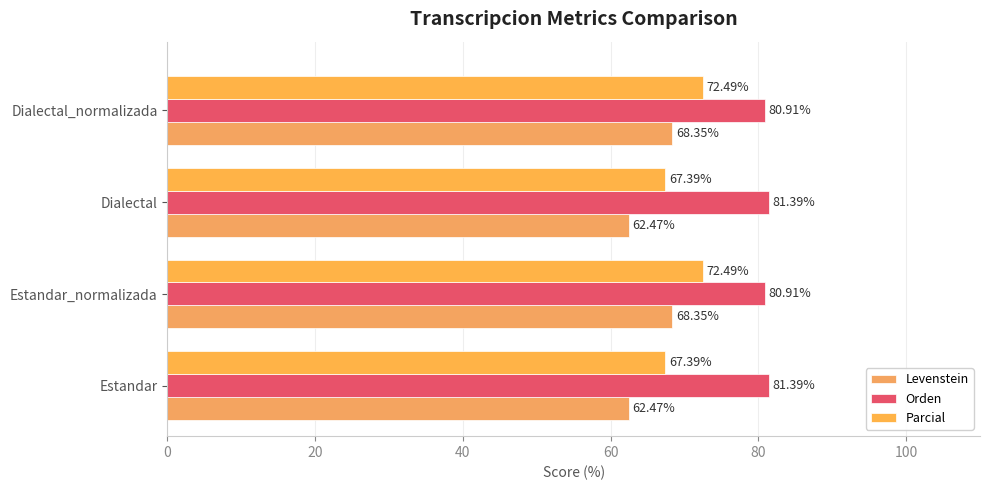

What are all the series names shown in the legend?

Levenstein, Orden, Parcial